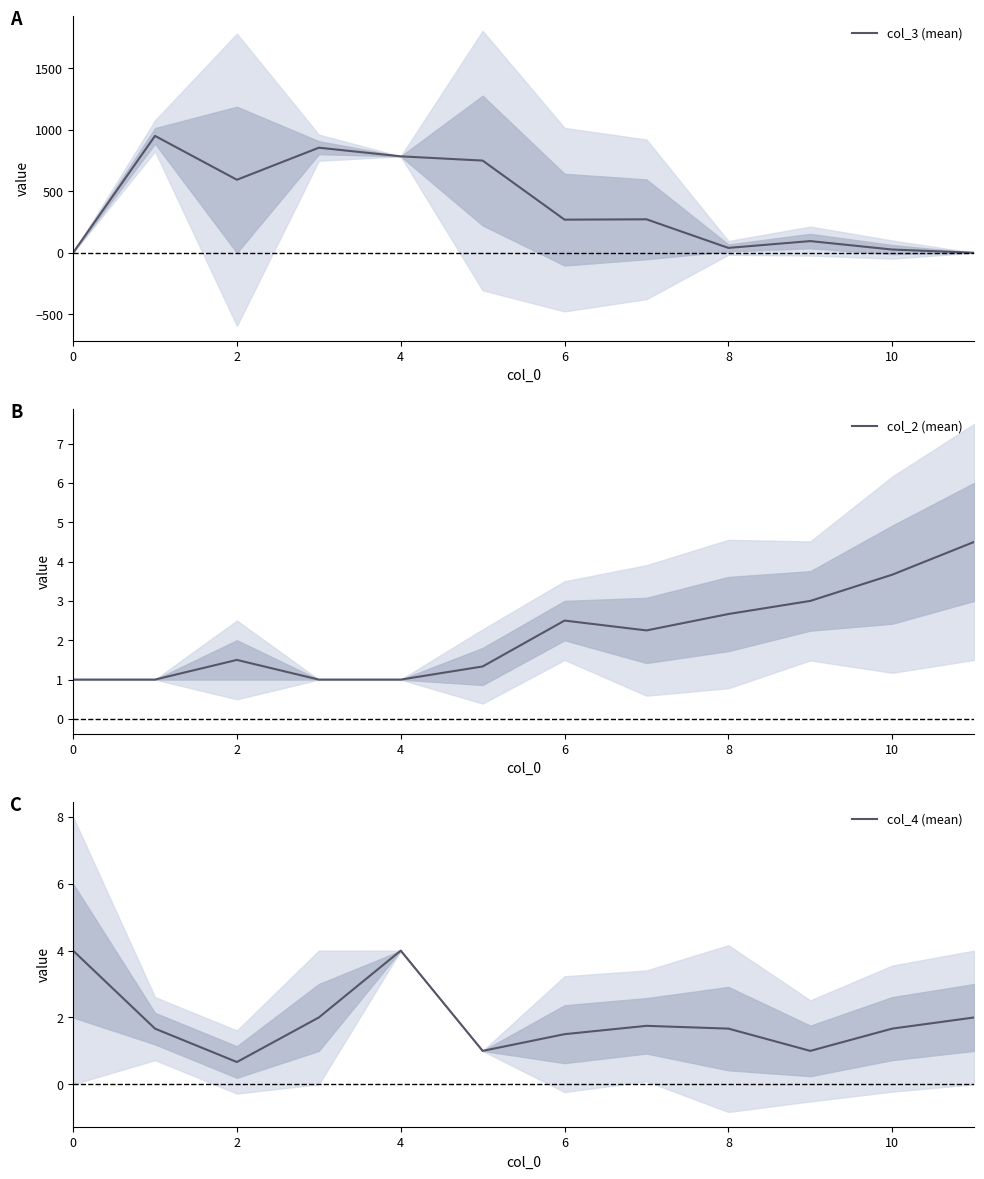

Reading left to right, list all the values displayed in this chart.

col_3 (mean): 1.0	950.0	593.7	854.0	784.0	749.3	269.8	272.5	40.3	95.7	27.0	1.0
col_2 (mean): 1.0	1.0	1.5	1.0	1.0	1.3	2.5	2.2	2.7	3.0	3.7	4.5
col_4 (mean): 4.0	1.7	0.7	2.0	4.0	1.0	1.5	1.8	1.7	1.0	1.7	2.0